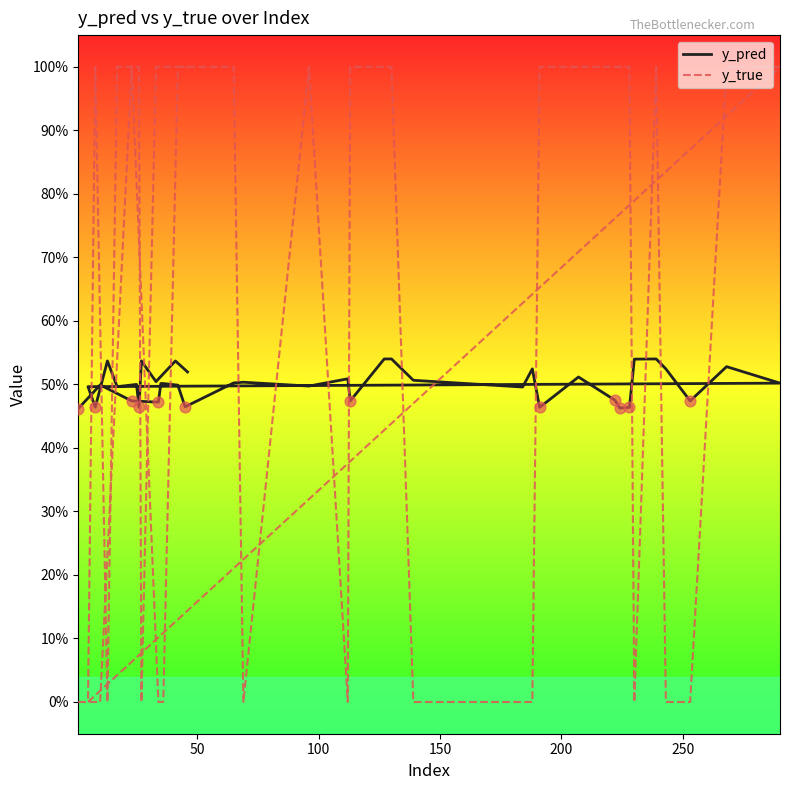

Which series reaches the maximum Y coordinate?

y_true